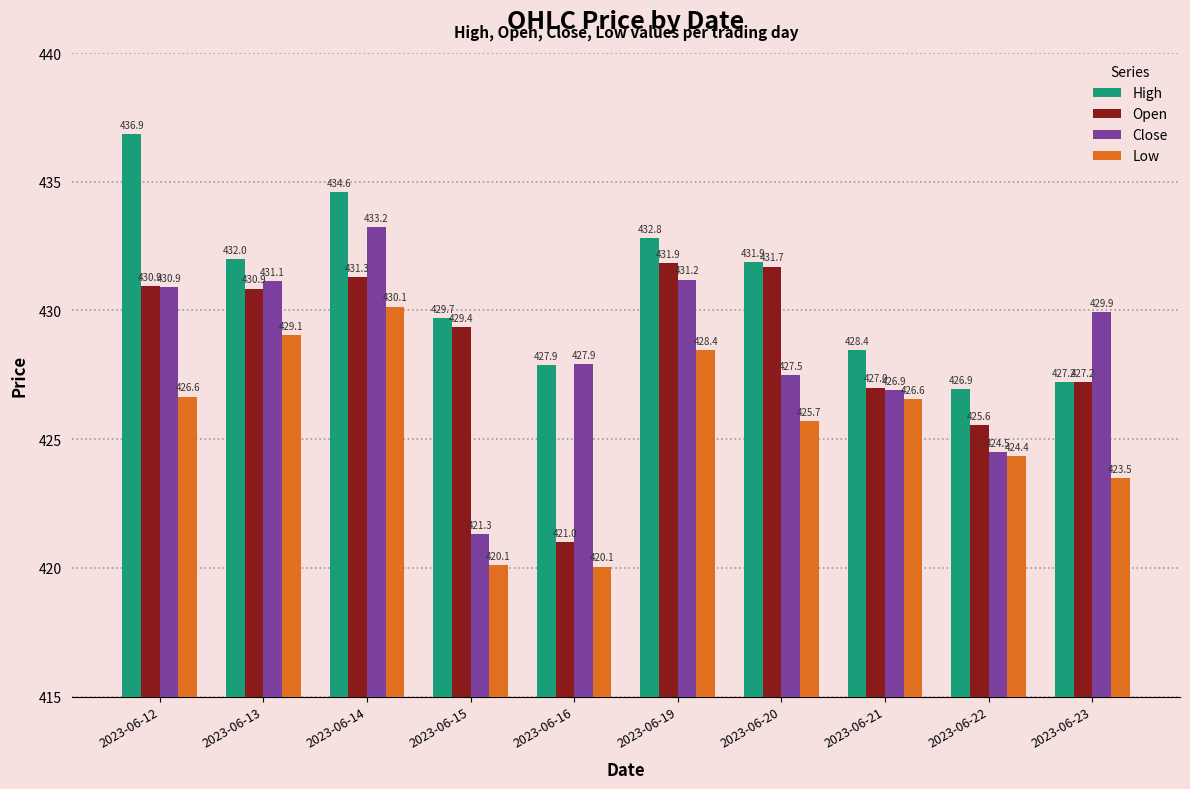

What is the average value of the Open series?

428.7